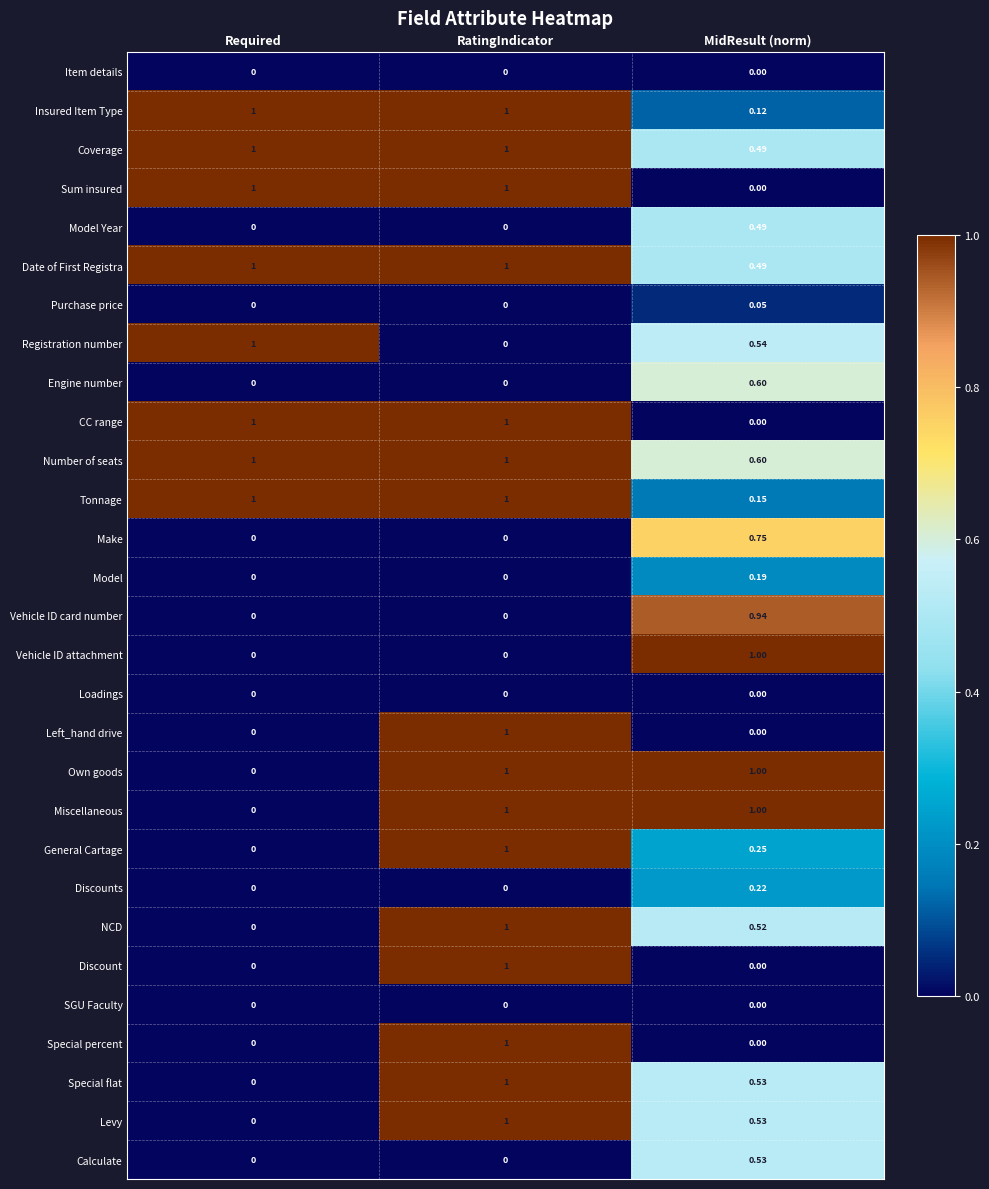

How many series are shown in this chart?

29